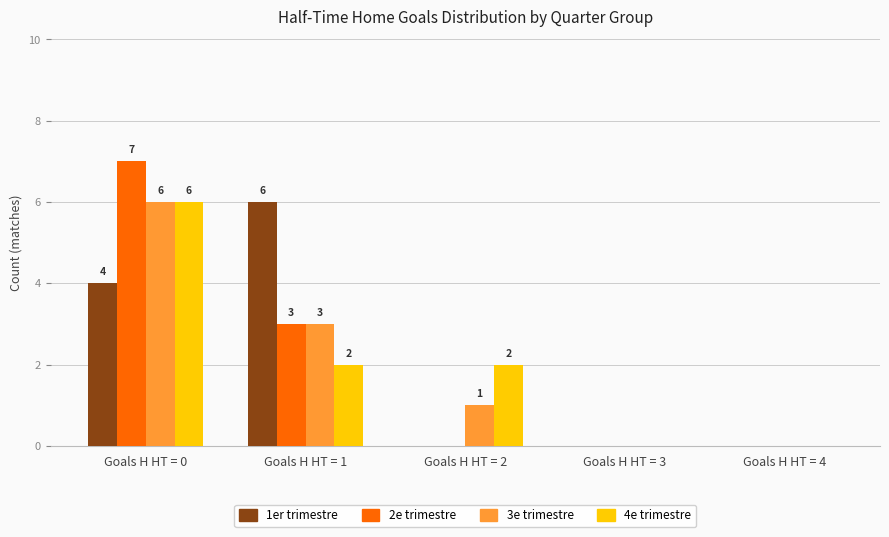

Is the value of 4e trimestre at Goals H HT = 1 greater than the value of 2e trimestre at Goals H HT = 3?

Yes